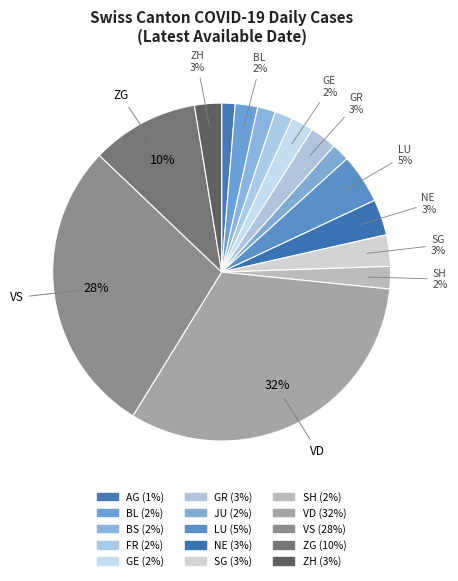

How many slices are in this pie chart?

15